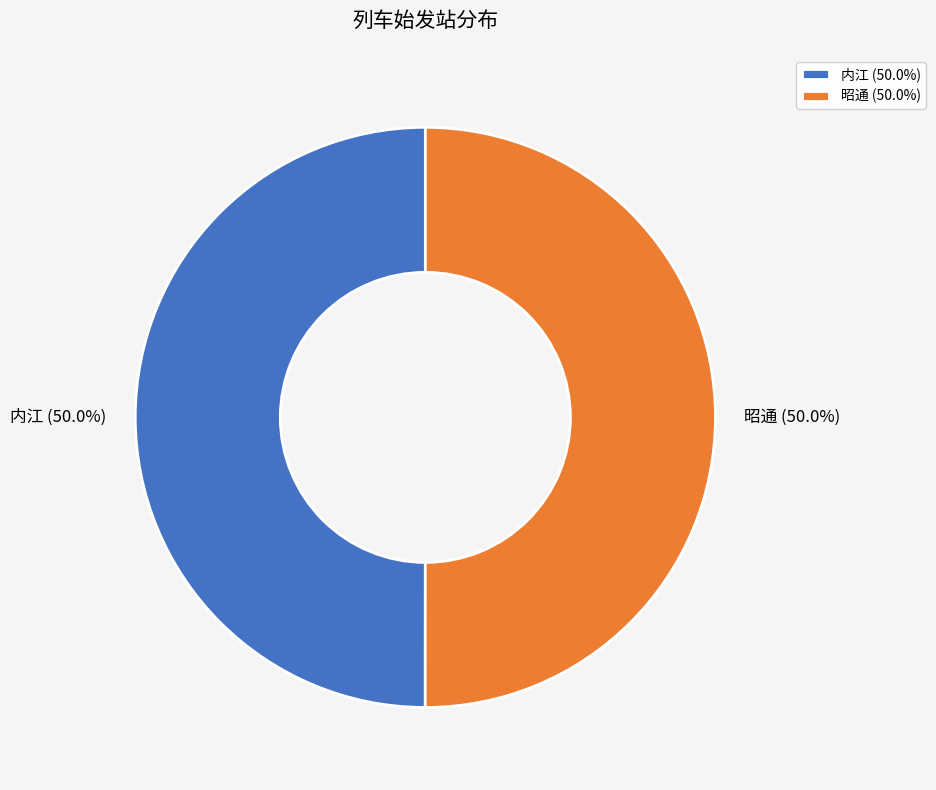

How many segments does this pie chart have?

2